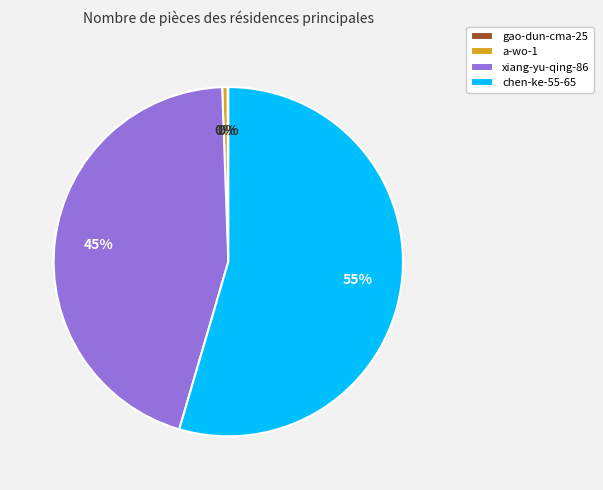

Combined, do xiang-yu-qing-86 and chen-ke-55-65 account for over 50%?

Yes